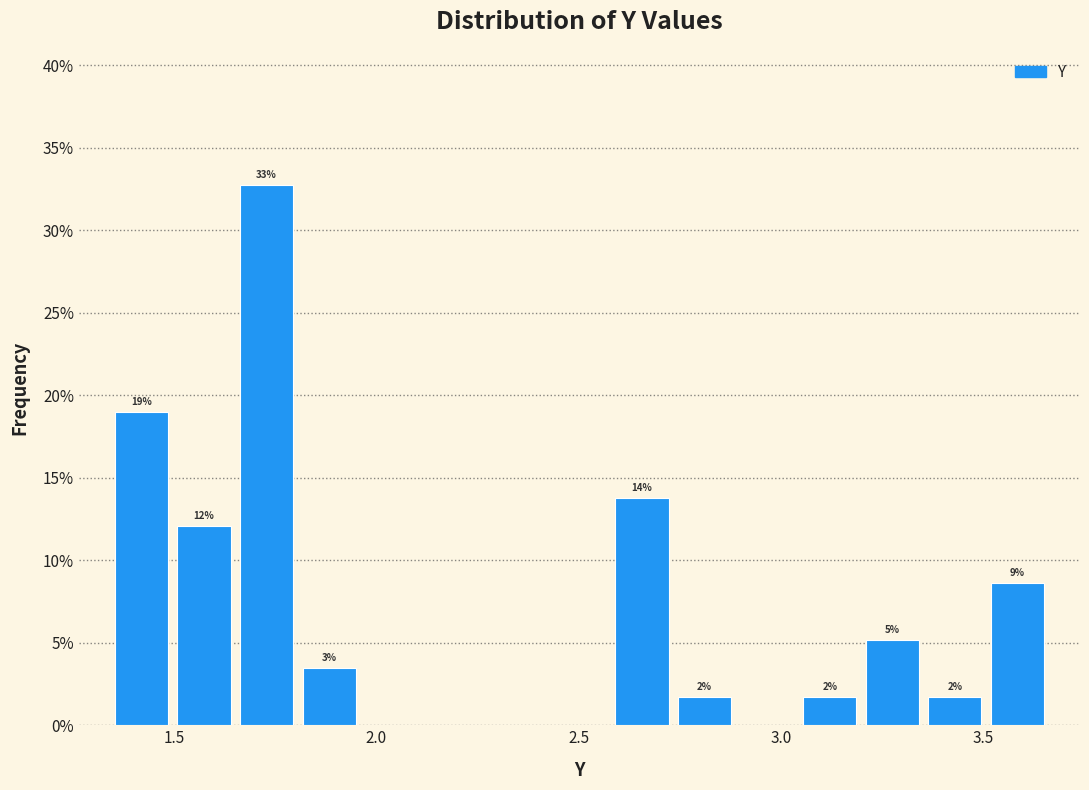

Around what value on the x-axis is the tallest bar? Give the approximate position of its centre, as read against the axis.

1.75